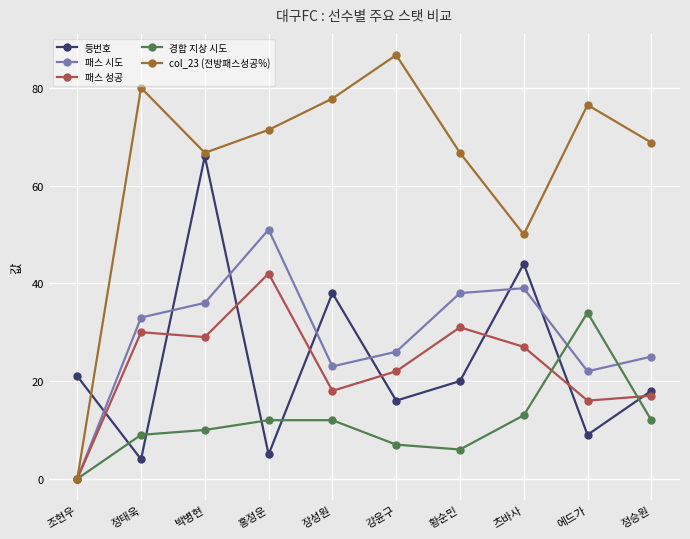

What is the spread (max minus min) of values at 장성원?

65.8